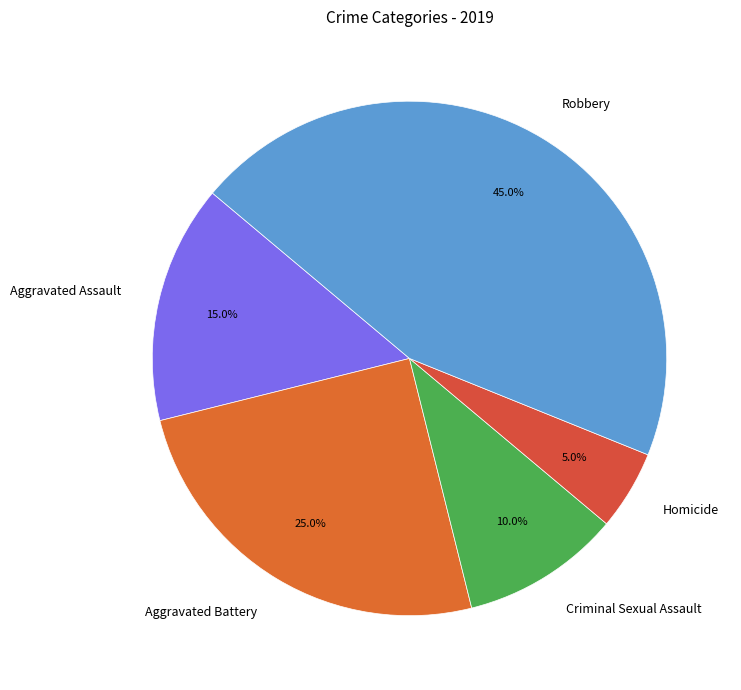

How much of the chart is everything except Criminal Sexual Assault?

90.0%